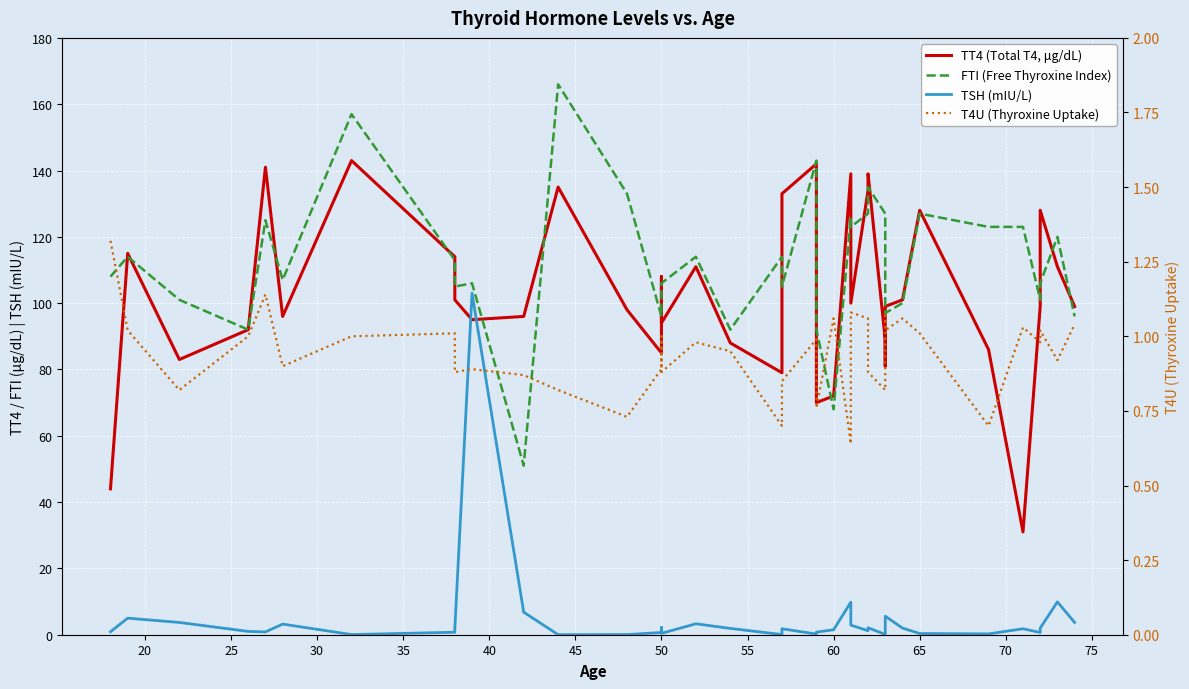

What is the average value of the TSH (mIU/L) series?

4.9